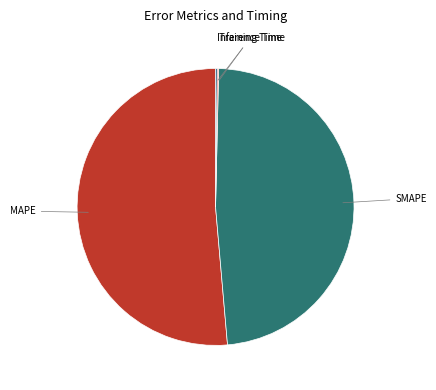

Does any single category account for the majority?

Yes